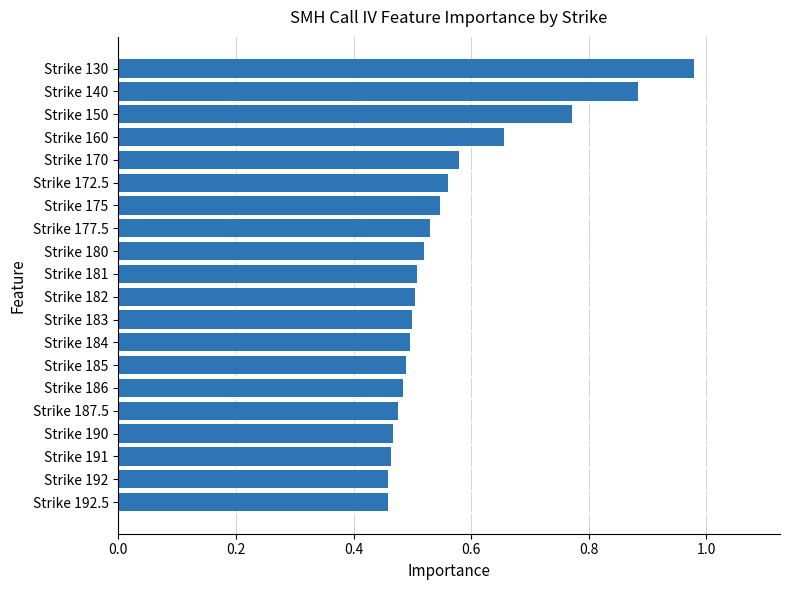

At which category does the chart reach its peak across all series?

Strike 130